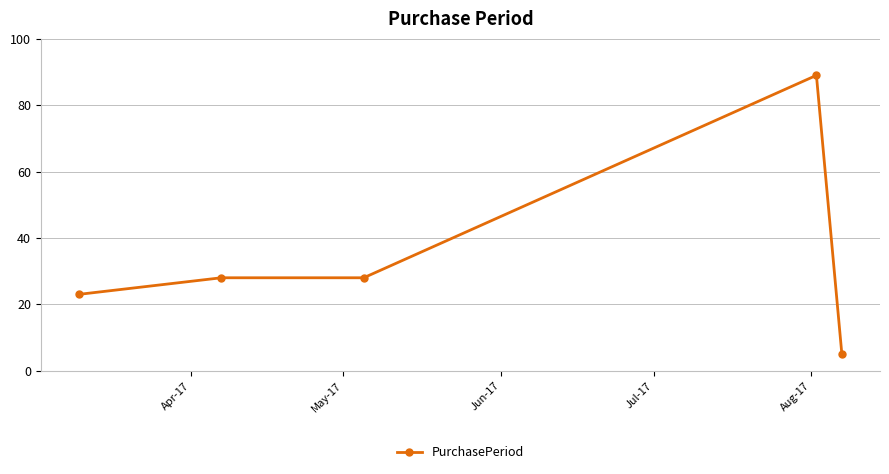

True or false: there are more than 0 points higher than both neighbors.

True